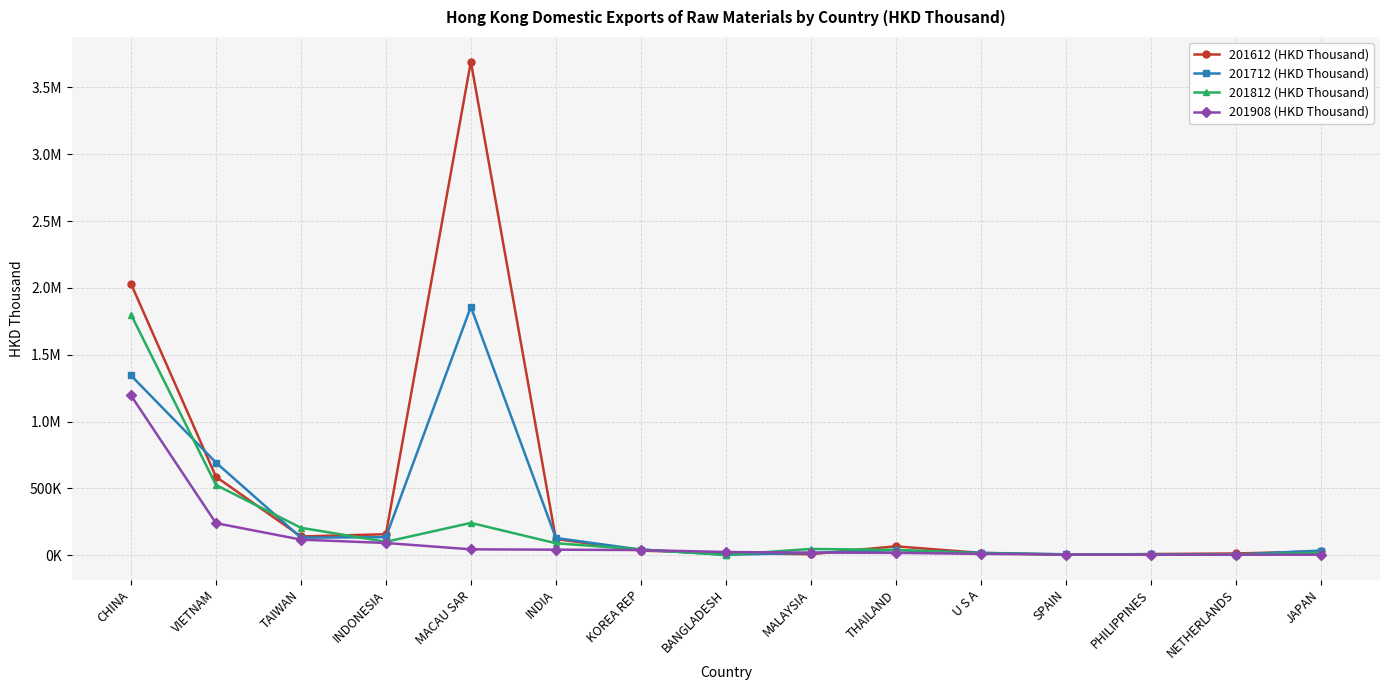

What is the difference between the maximum and minimum values in the 201612 (HKD Thousand) series?

3690583.2